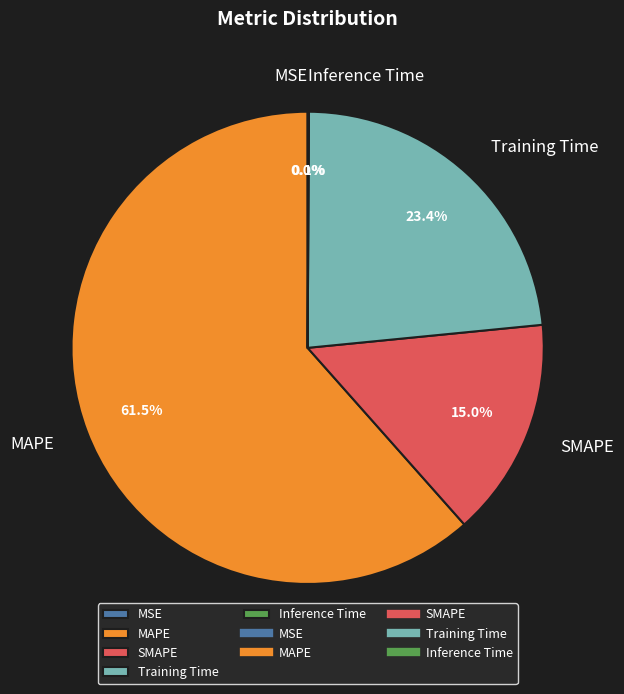

What is the majority slice?

MAPE